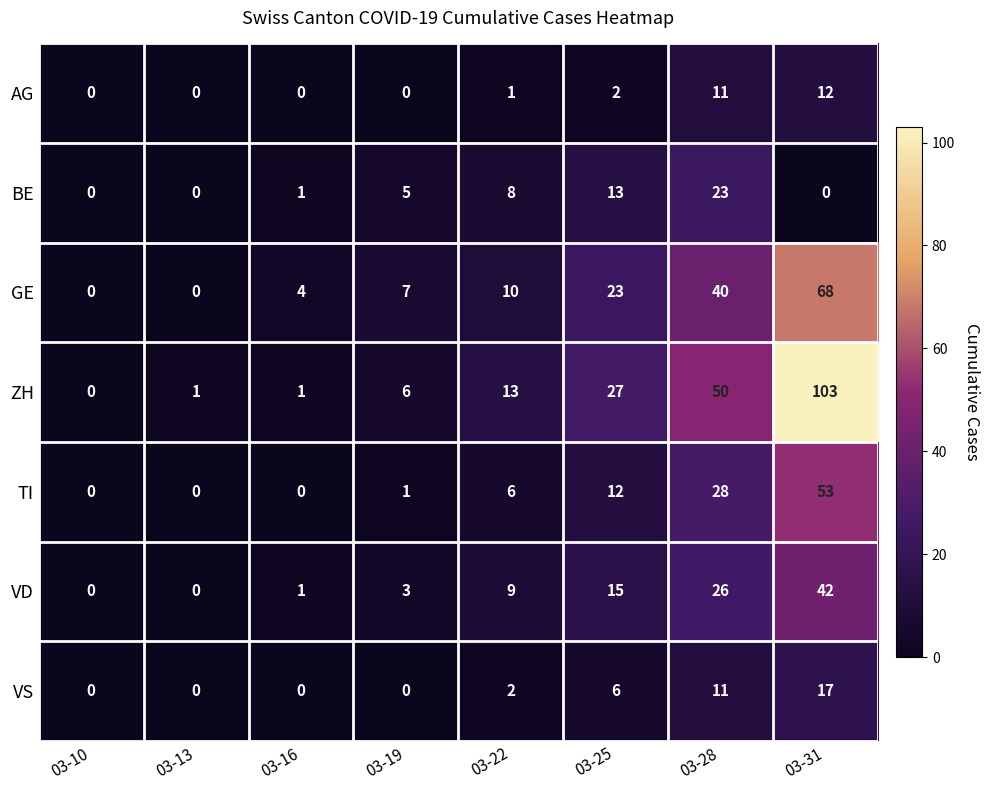

The value of GE at 03-19 is 7. True or false?

True